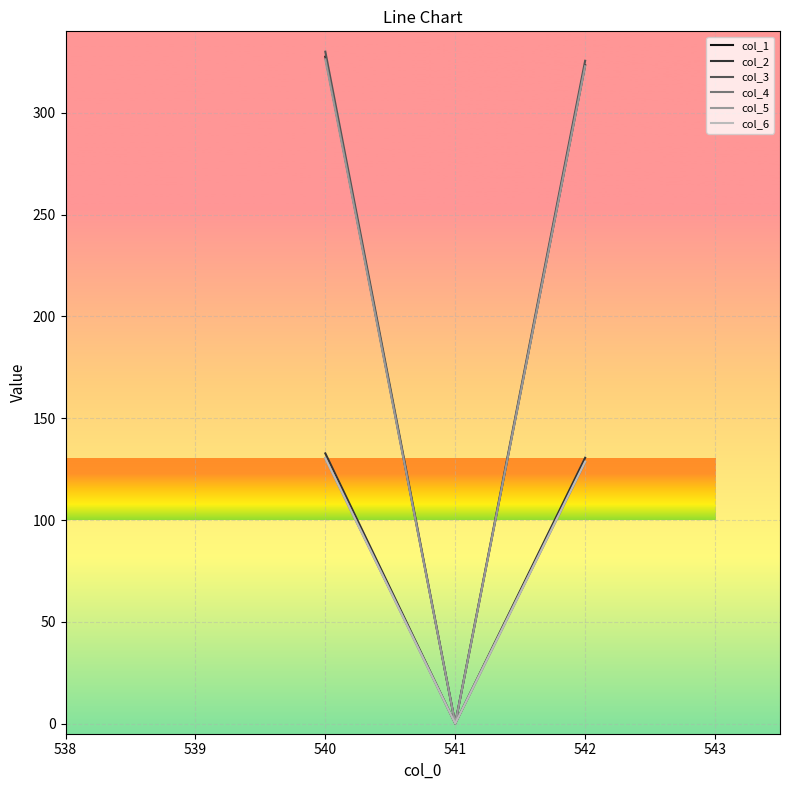

Where is col_6 nearest to the value 65?

542